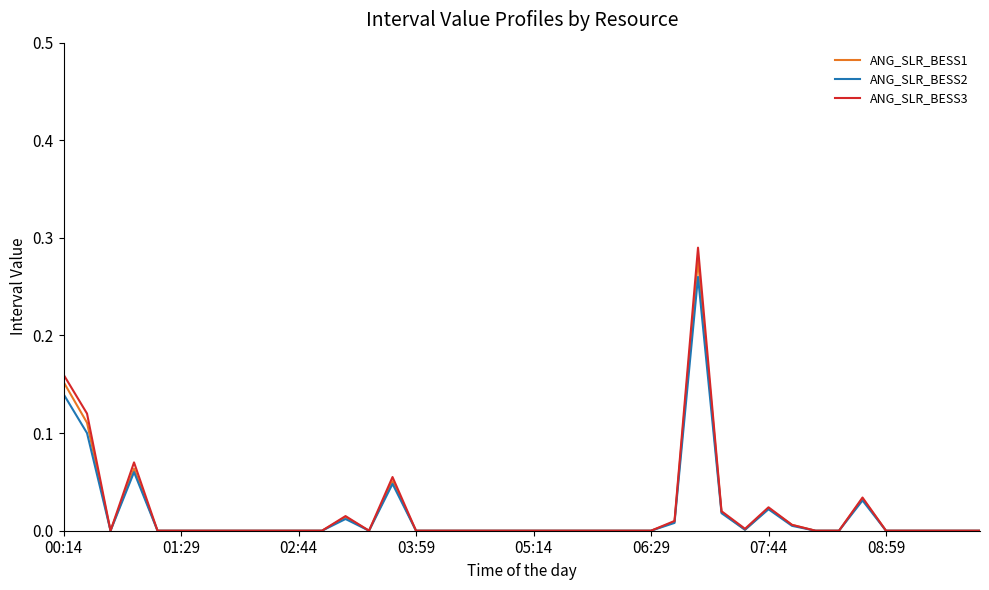

Which series has the largest range (max minus min)?

ANG_SLR_BESS3